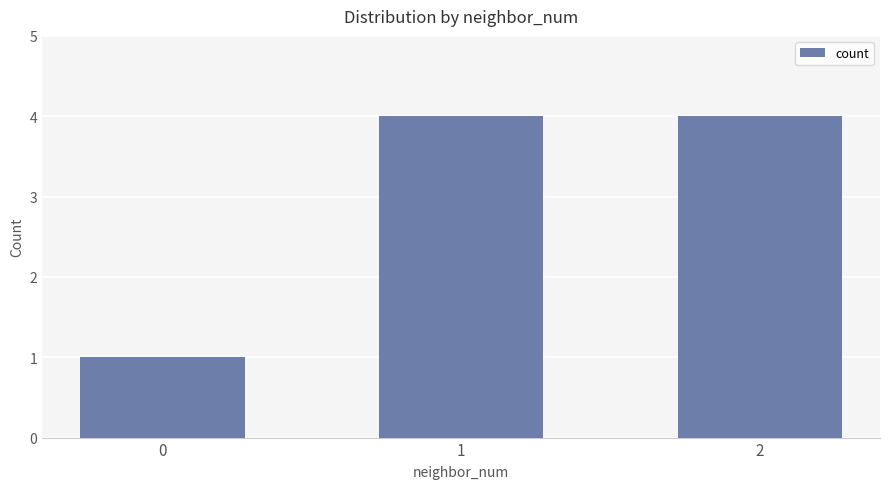

How many bars are there in total?

3